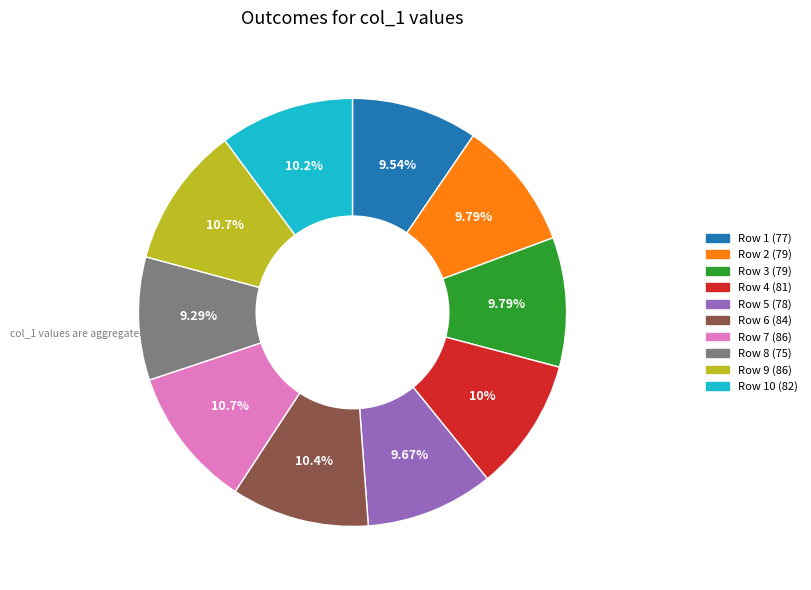

Is there a majority slice in this chart?

No